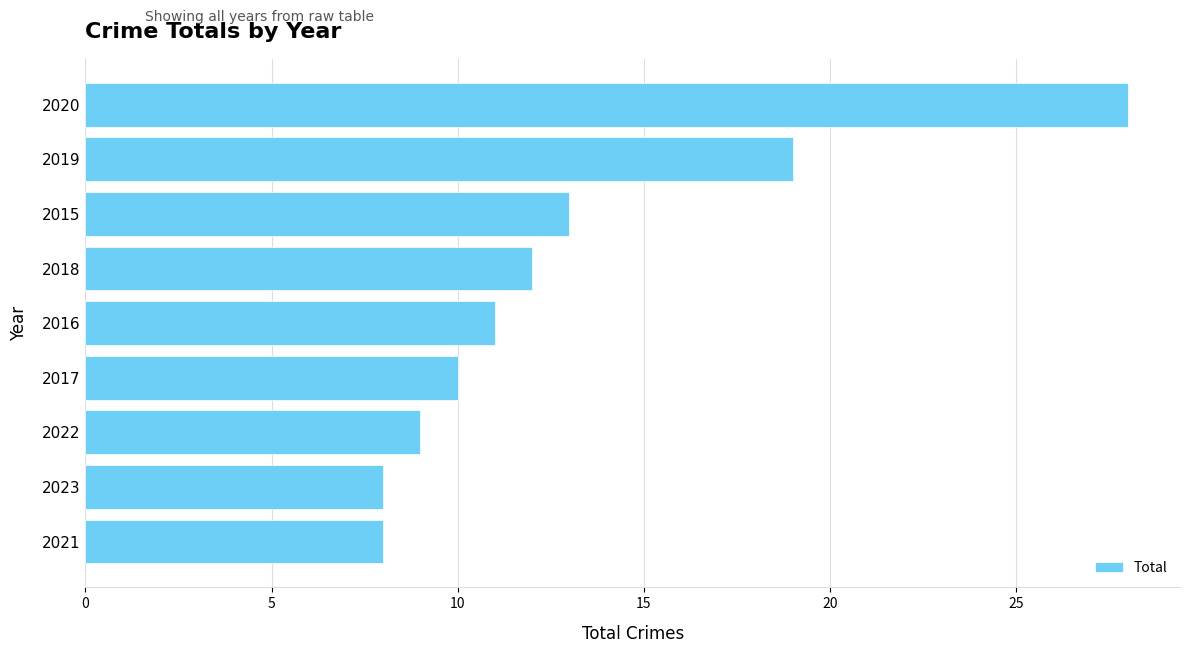

At which label is the value closest to 18?

2019